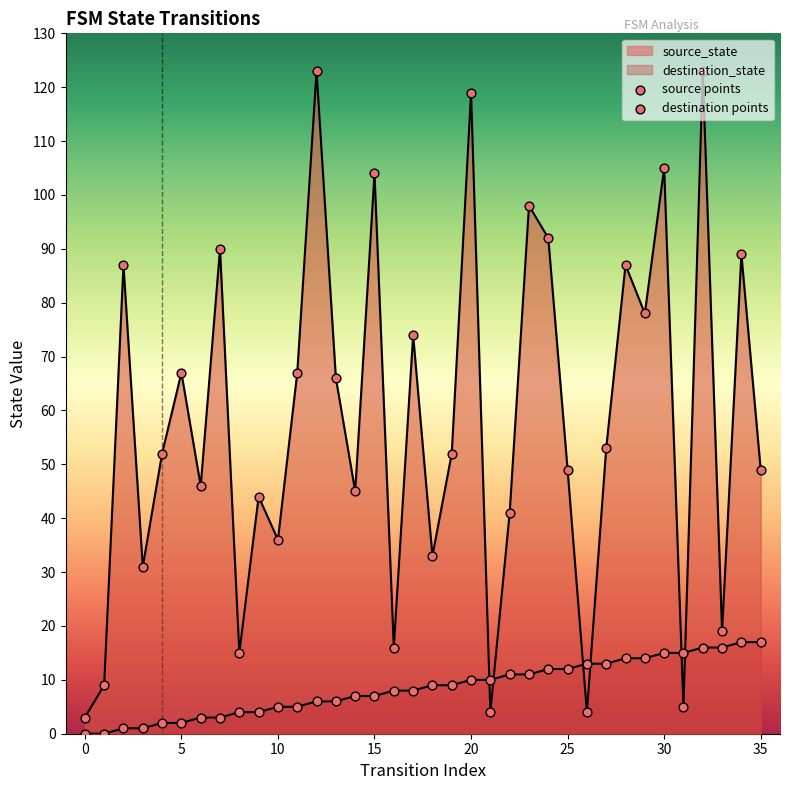

Is the value of destination points at 16 greater than the value of source points at 34?

No